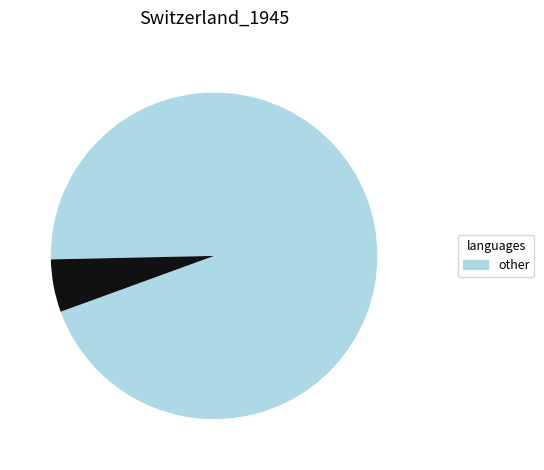

How many segments does this pie chart have?

2